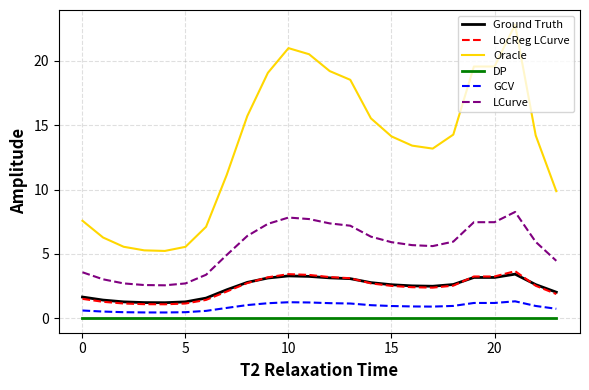

Count the number of data series in this chart.

6